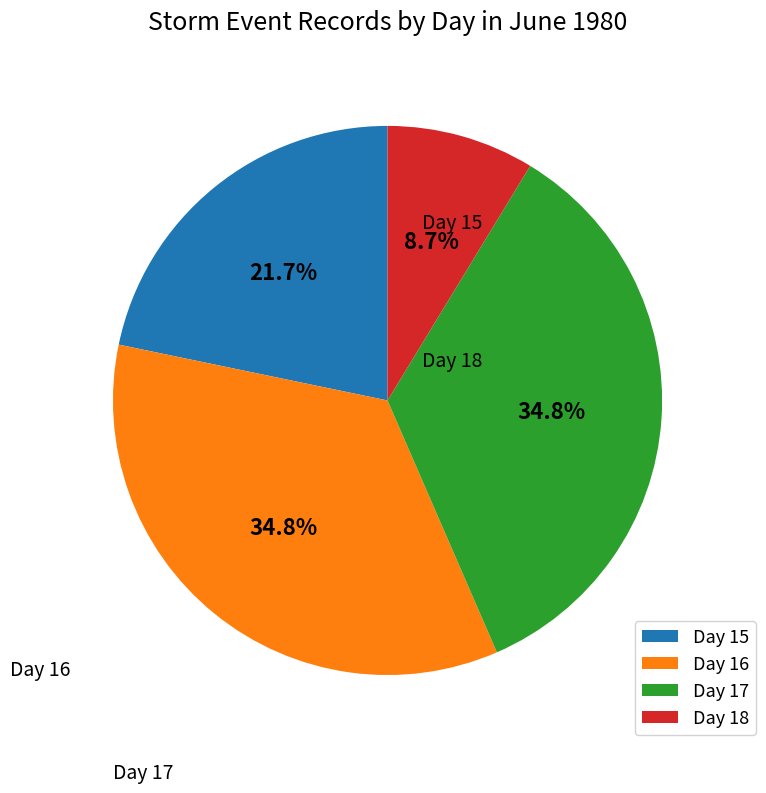

The Day 16 slice represents 35% of the pie. True or false?

True